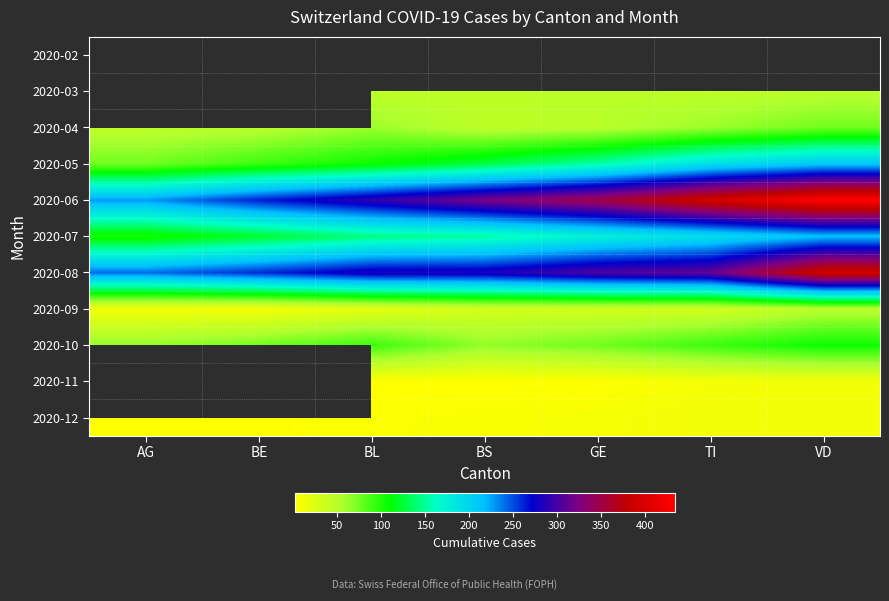

Rank the series by their average value, from highest to lowest.

2020-02, 2020-03, 2020-06, 2020-08, 2020-07, 2020-05, 2020-10, 2020-04, 2020-09, 2020-11, 2020-12